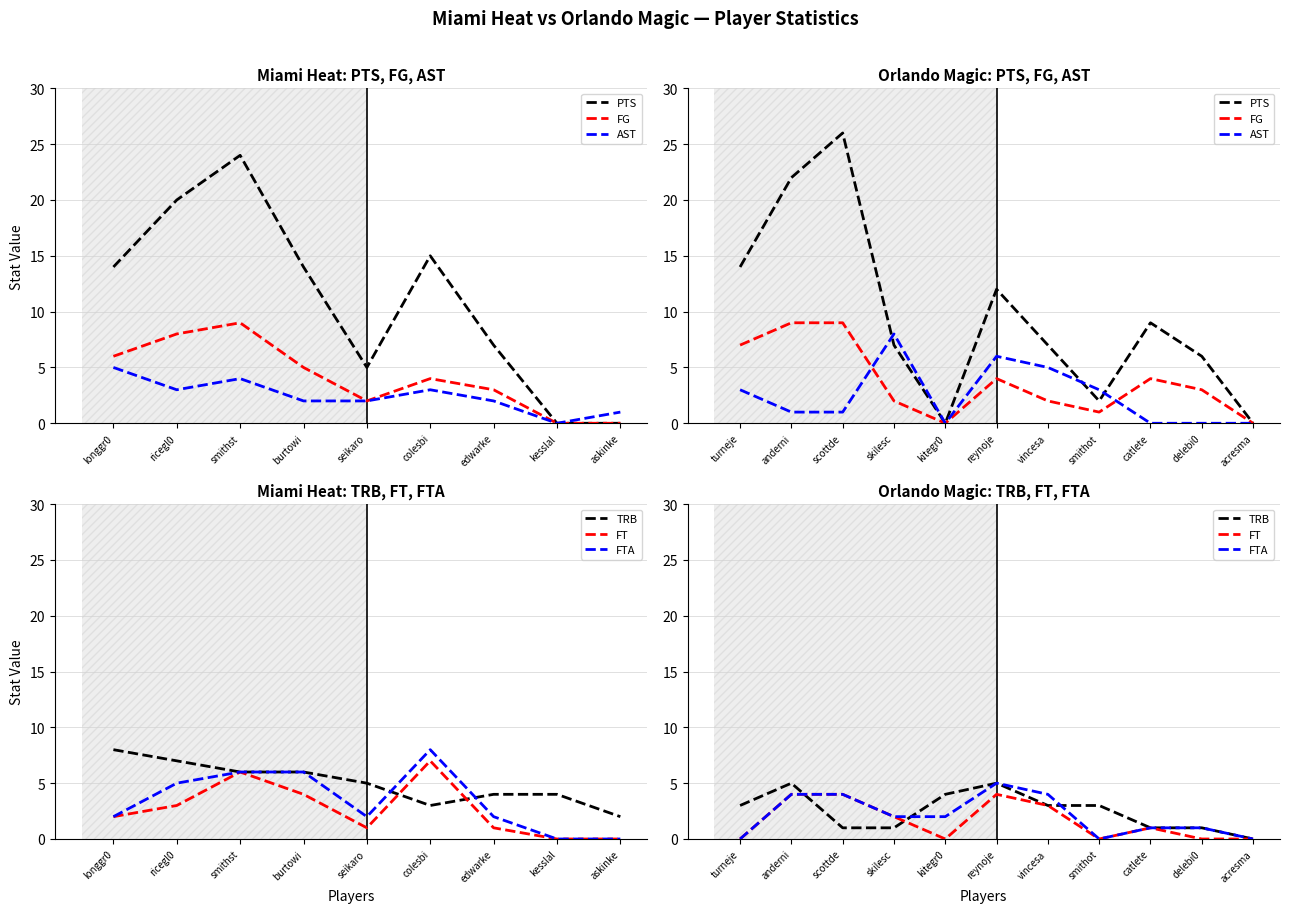

Is it true that TRB equals 1 at turneje?

False